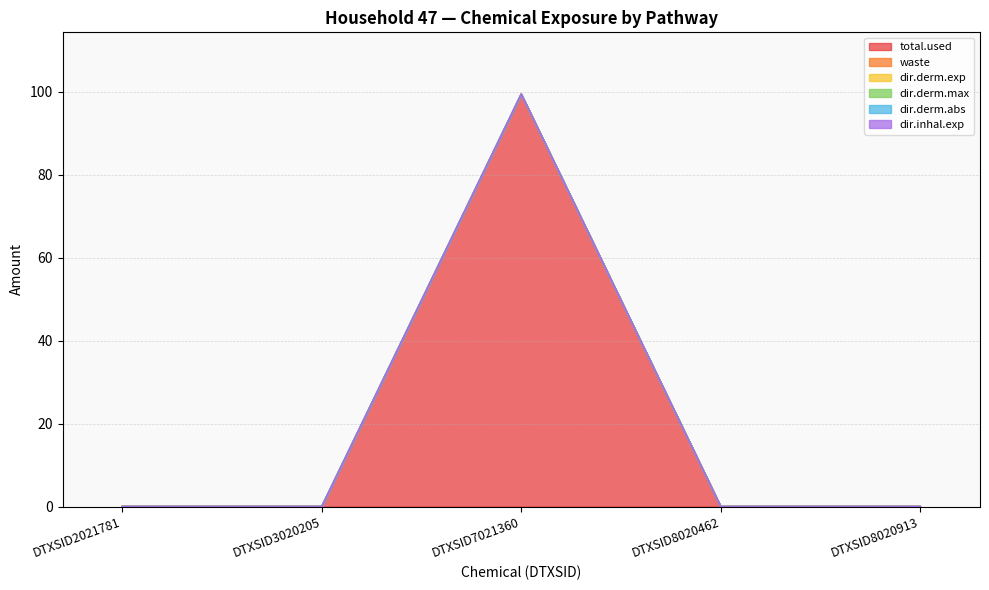

True or false: dir.derm.abs and waste cross at least once.

False